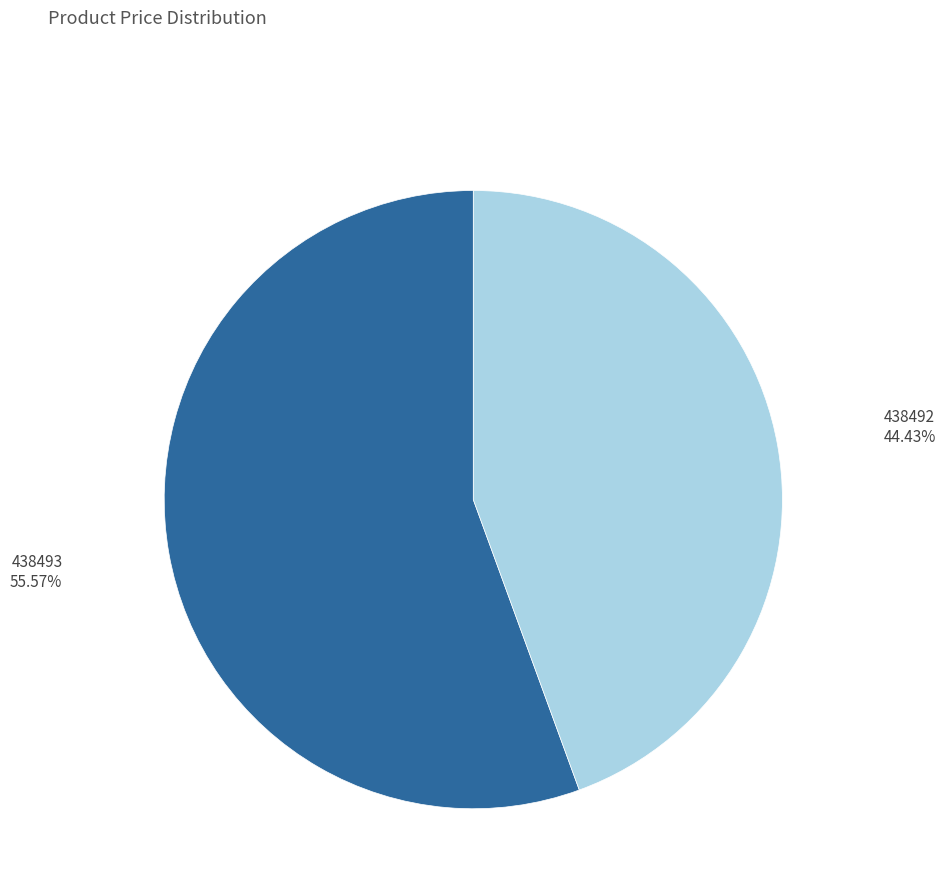

Which slice is the largest?

438493